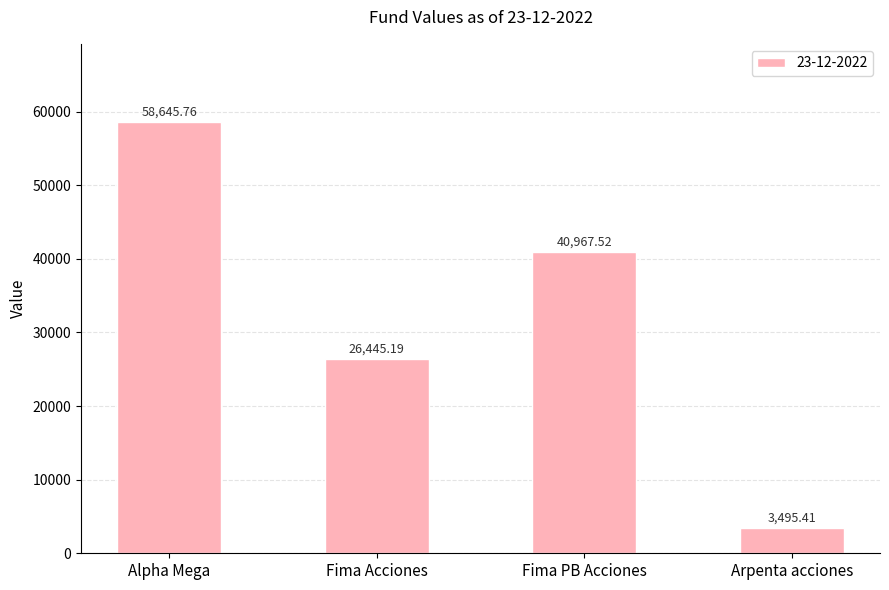

What is the sum of the values at Fima PB Acciones and Fima Acciones?

67412.7